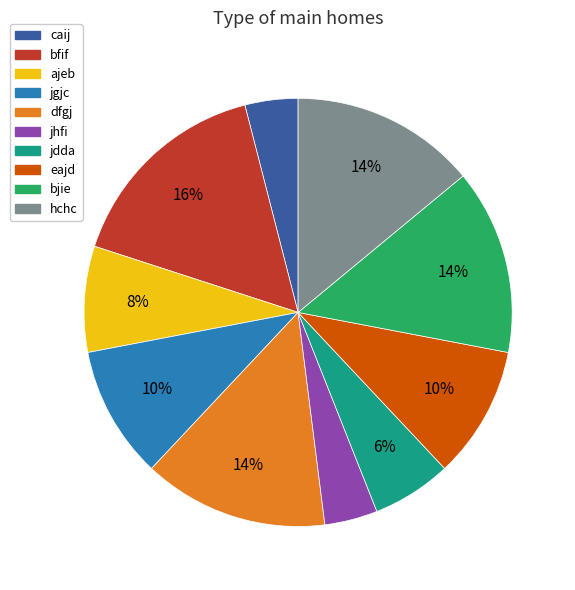

Which category has the biggest portion of the pie?

bfif